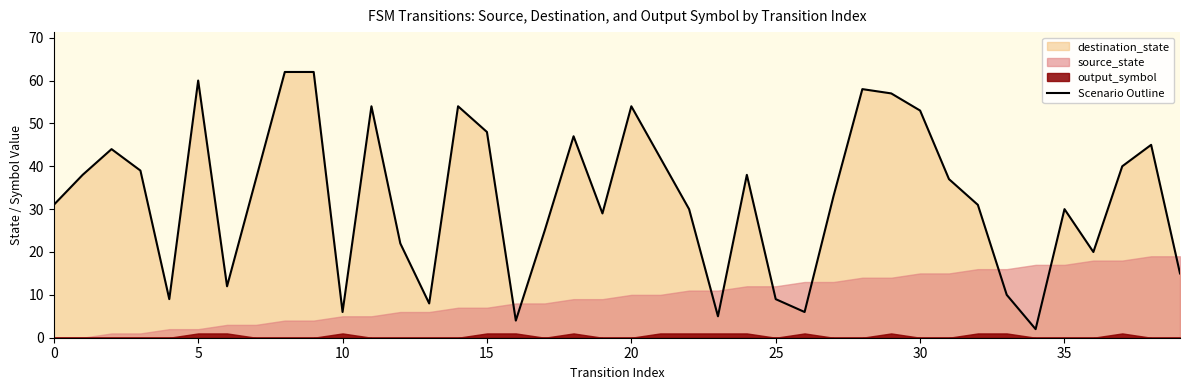

How many data points does each series have?

40